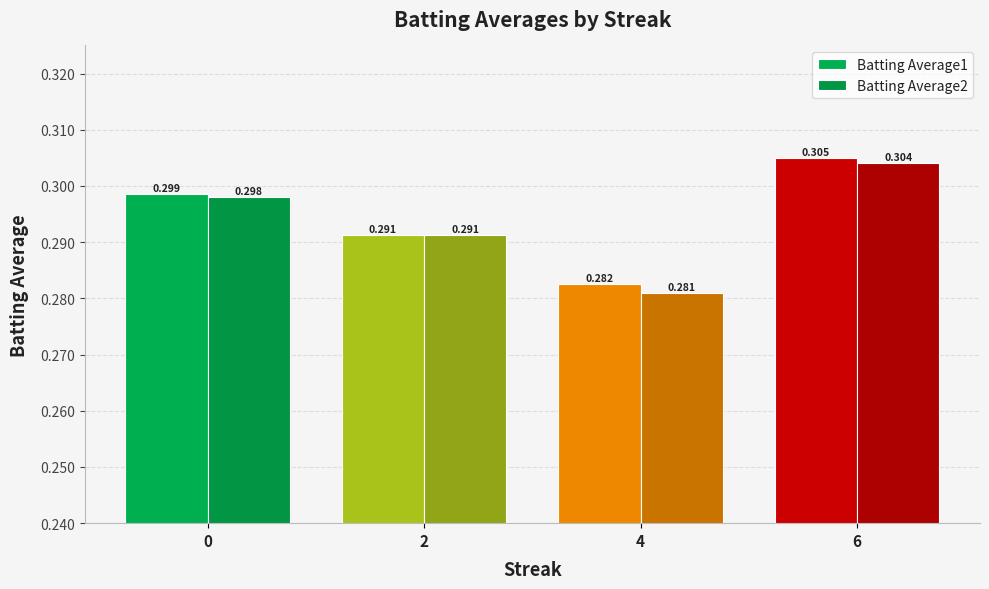

Rank the series by their maximum value, from highest to lowest.

Batting Average1, Batting Average2